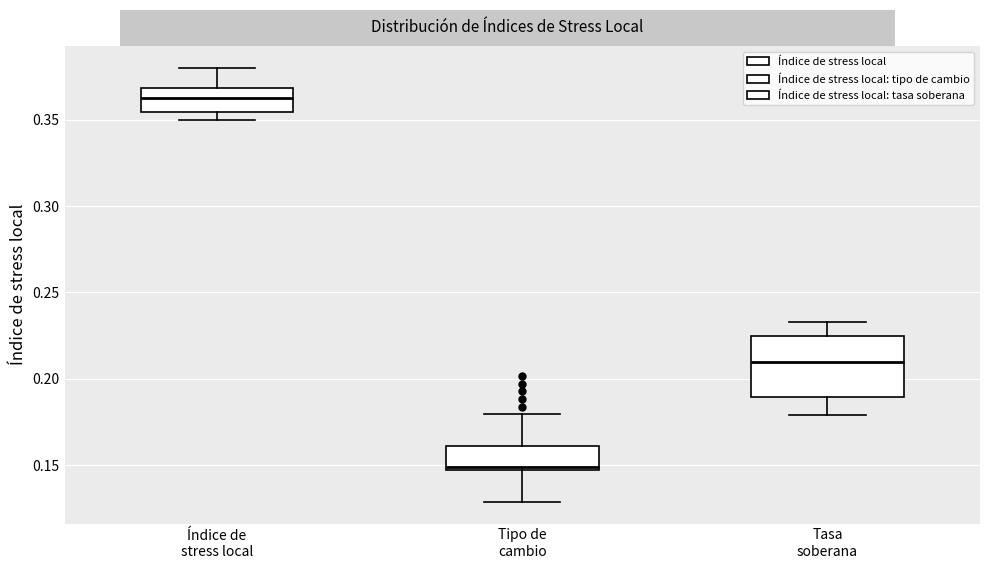

Reading left to right, read every box against the y-axis: the position of its median line, the range the box covers, and the ends of its whiskers. The values are not printed on the chart, so give them approximately, as read against the axis.

Índice de stress local: median 0.365, box 0.355 to 0.370, whiskers 0.350 to 0.380
Tipo de cambio: median 0.150, box 0.145 to 0.160, whiskers 0.130 to 0.180
Tasa soberana: median 0.210, box 0.190 to 0.225, whiskers 0.180 to 0.235